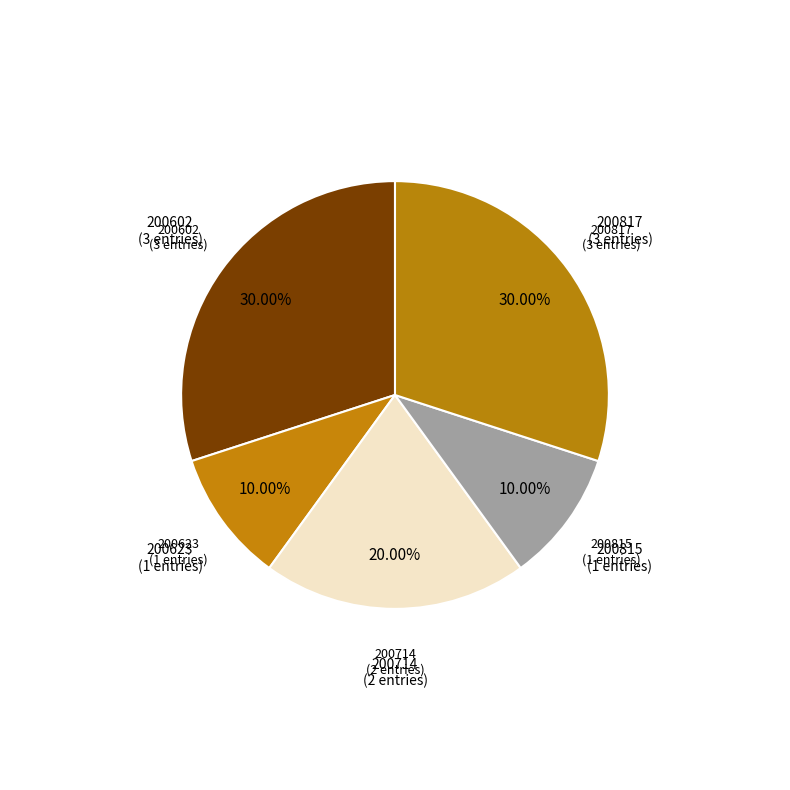

Is there any slice that represents more than half of the pie?

No